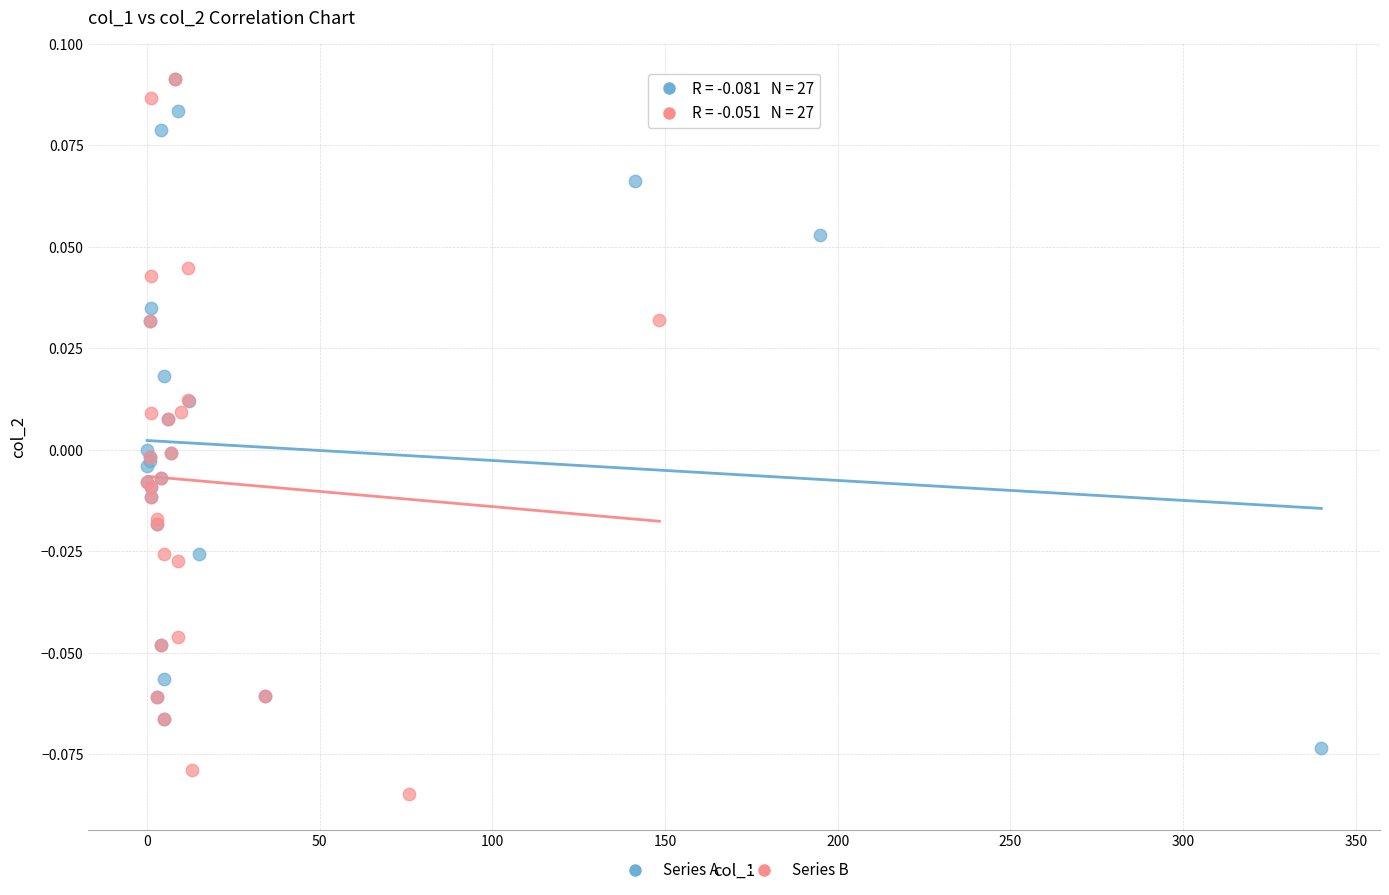

Which series has the widest spread of Y values?

Series B